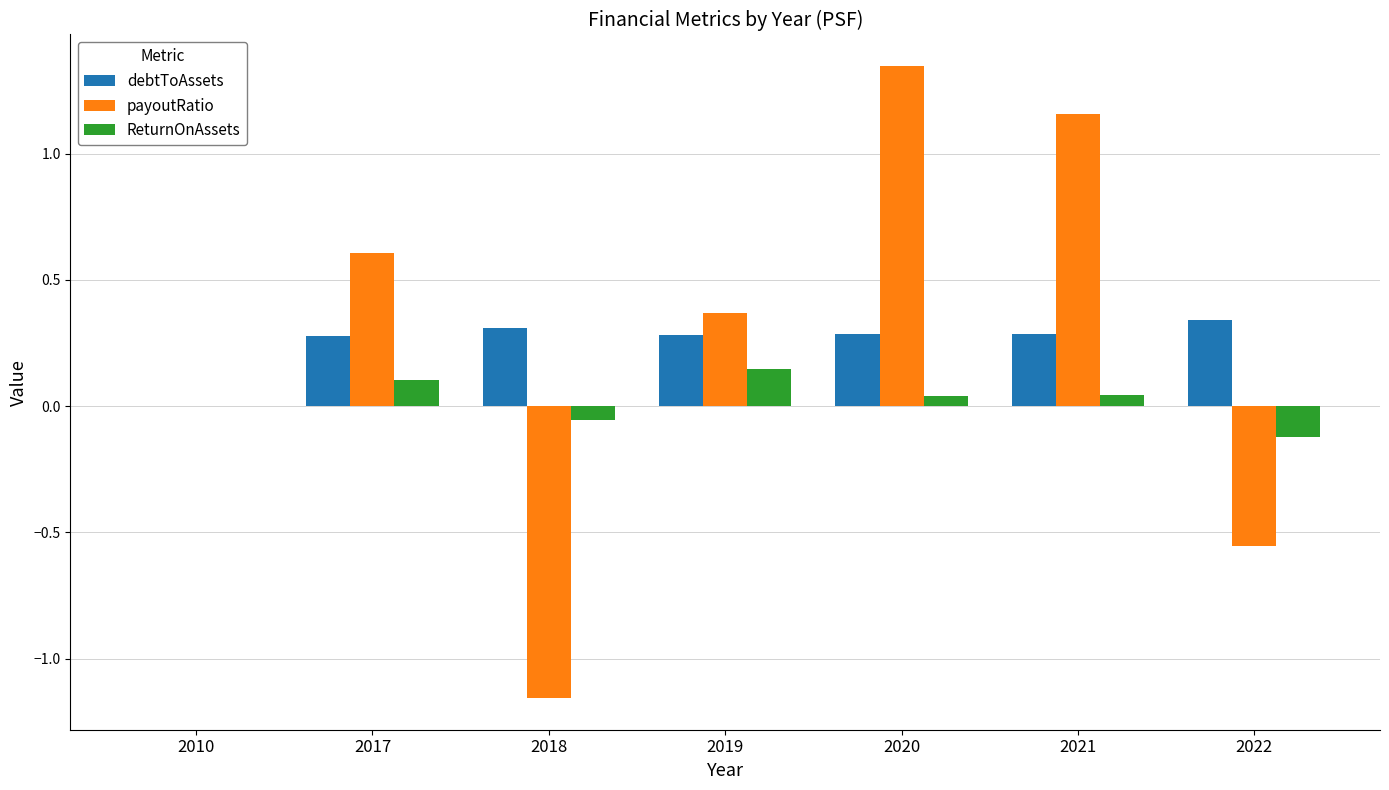

At which category does the chart reach its peak across all series?

2020